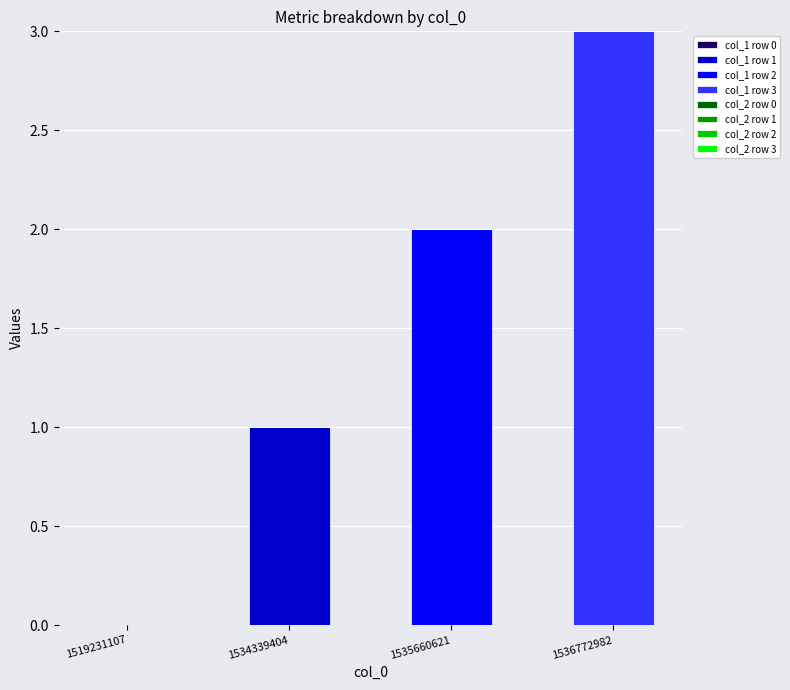

Is it true that col_1 row 1 equals -1 at 1535660621?

False